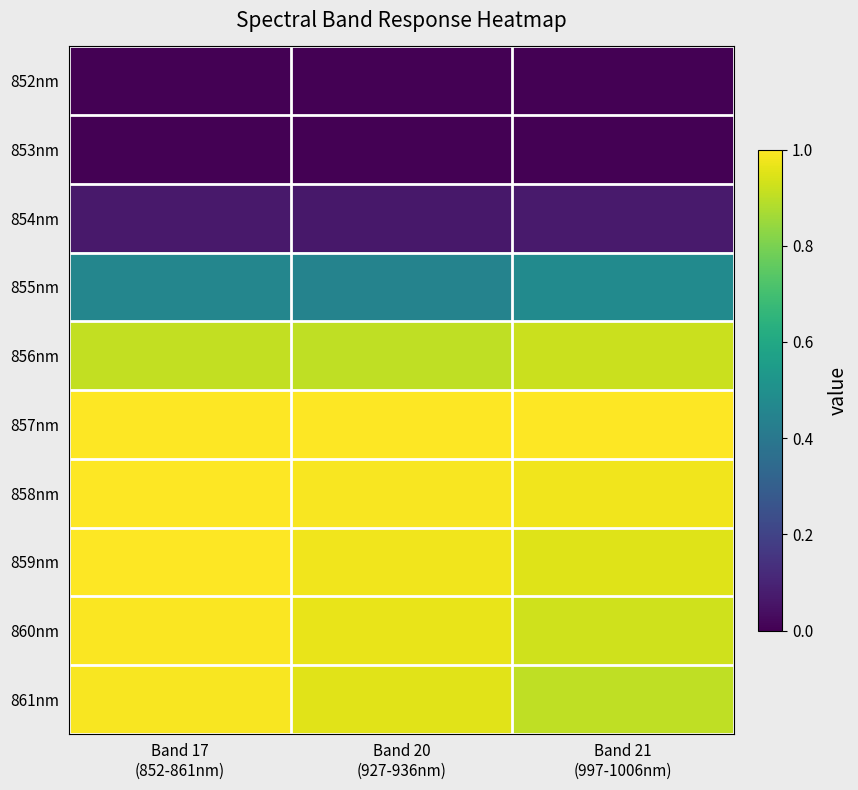

Which series changed the most between Band 20 (927-936nm) and Band 21 (997-1006nm)?

861nm